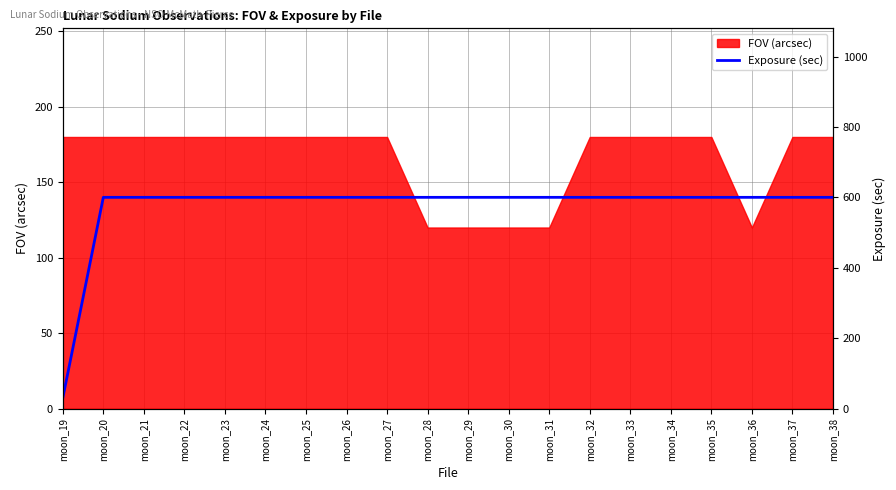

True or false: FOV (arcsec) has a value of 120 at moon_30.

True